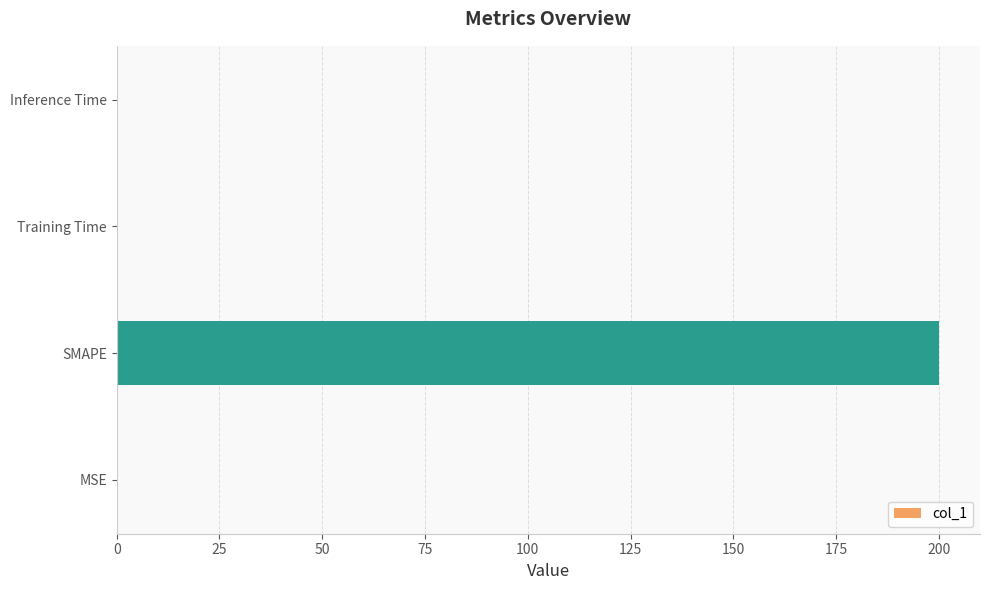

True or false: the data shows 70.7 at SMAPE.

False